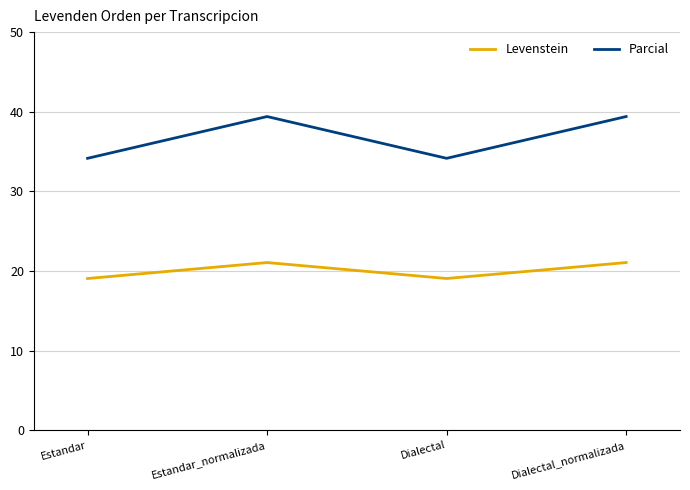

What value does the Parcial series have at Estandar_normalizada?

39.4